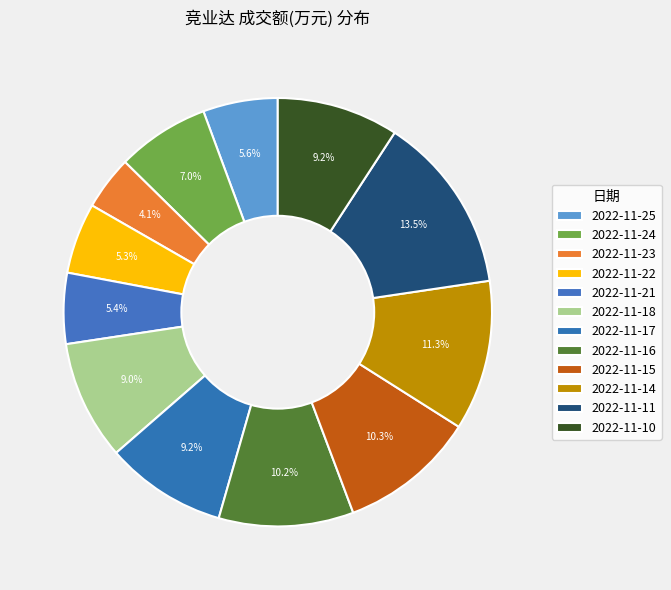

How many slices are in this pie chart?

12